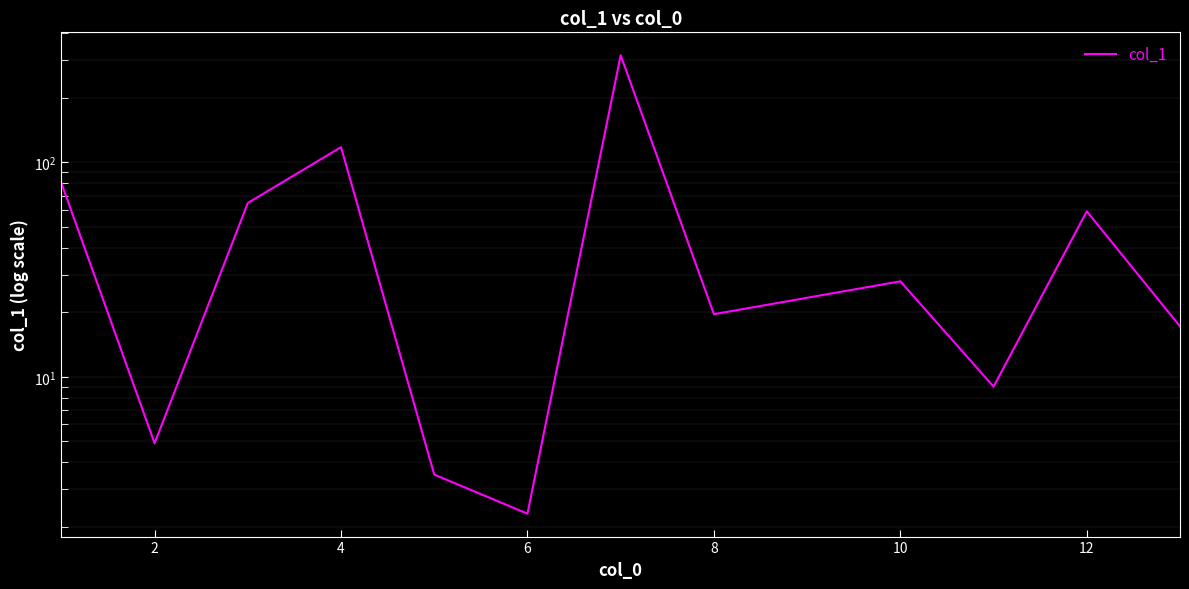

What is the average value?

60.2